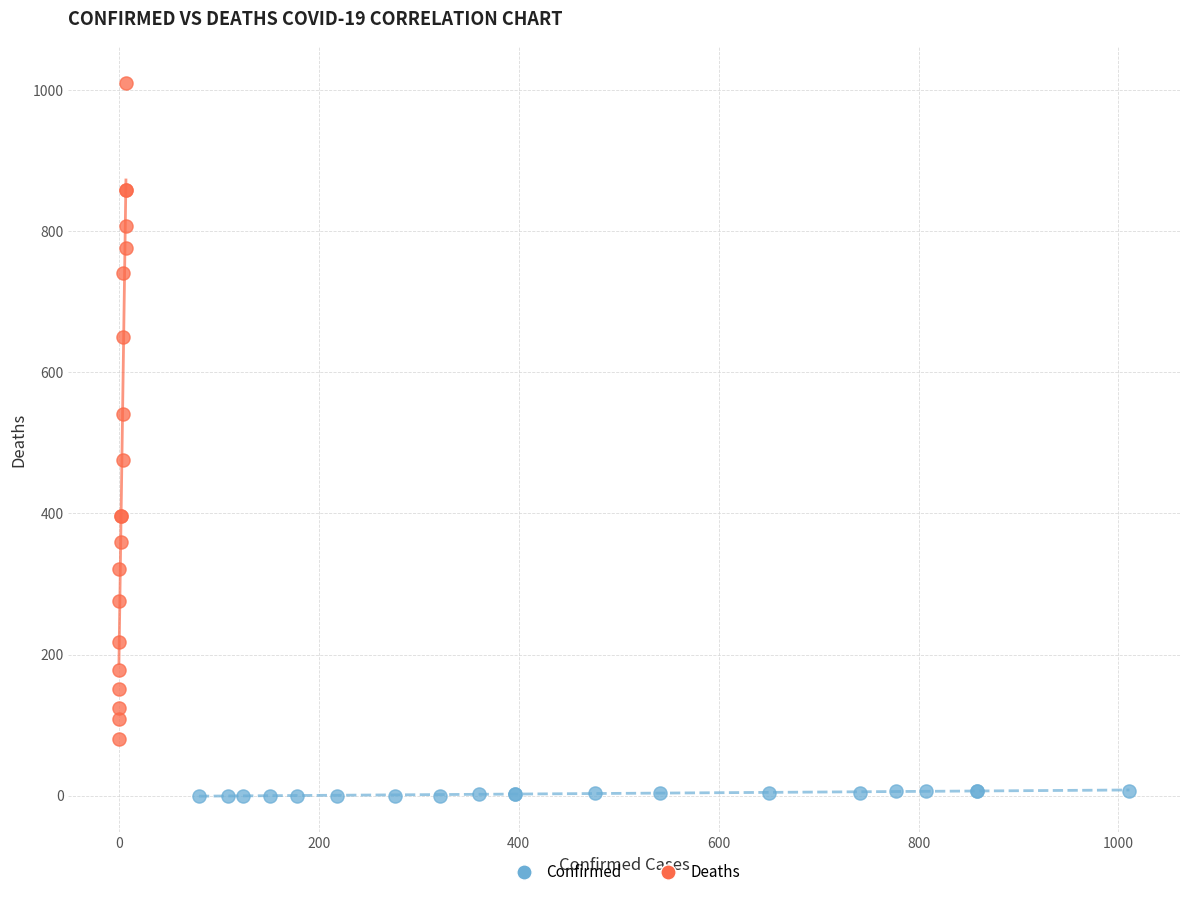

Which series reaches the minimum Y coordinate?

Confirmed